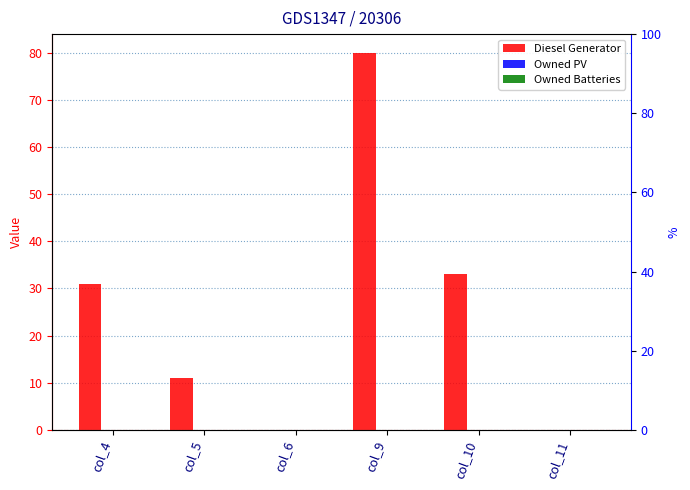

What is the sum of the Diesel Generator values at col_4 and col_10?

64